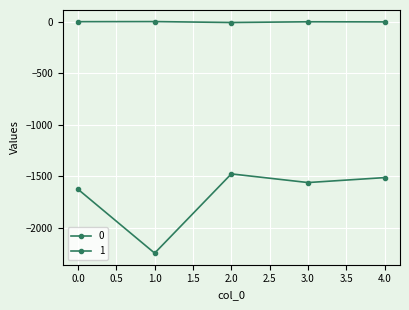

True or false: 1 has more than 0 interior local peaks.

True